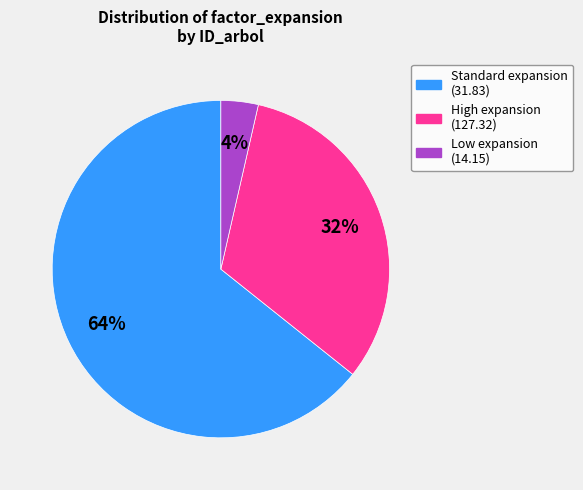

To the nearest percent, what is the average slice percentage?

33%